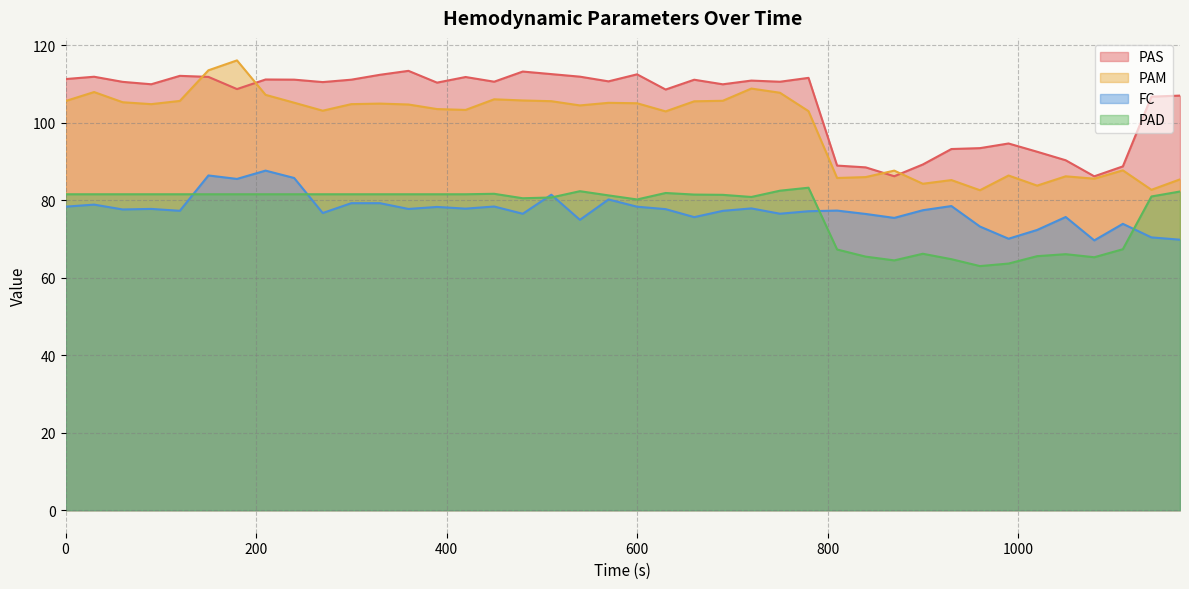

How many interior local peaks does the PAS series have?

11